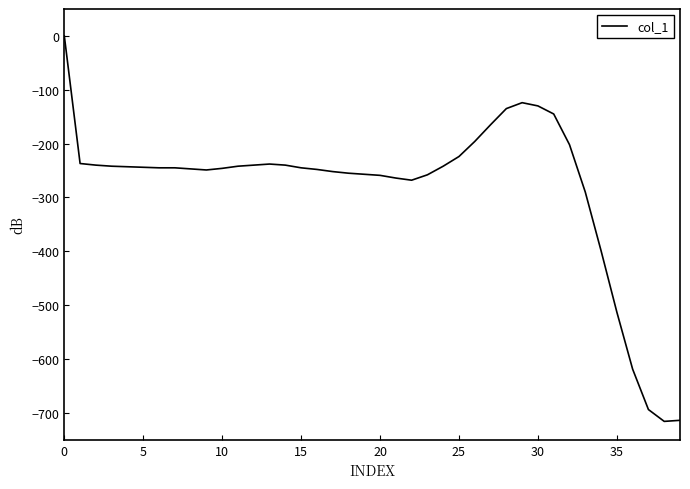

What is the smallest value displayed?

-716